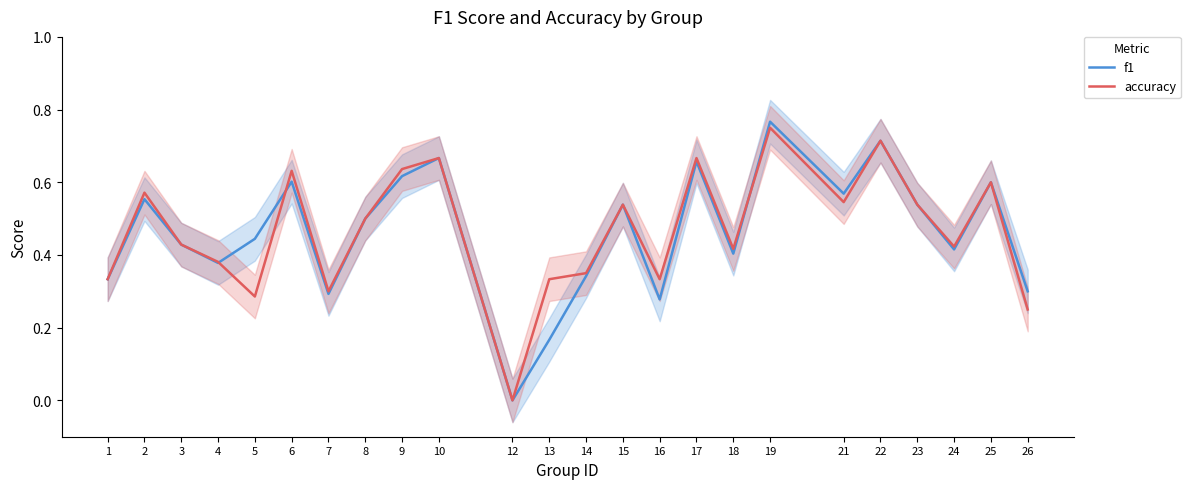

Between 7 and 19, which is larger?

19